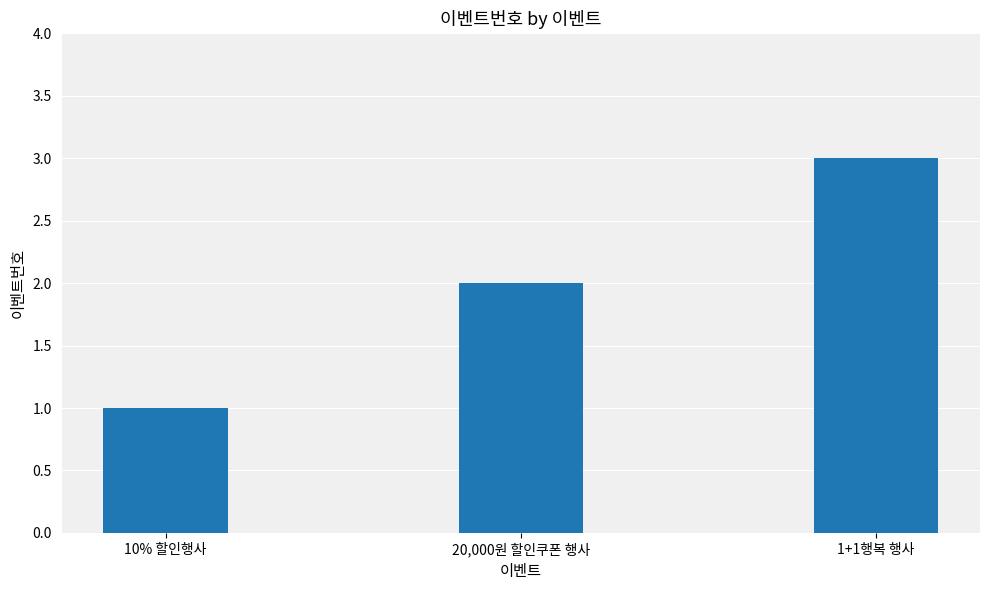

How many series are shown in this chart?

1